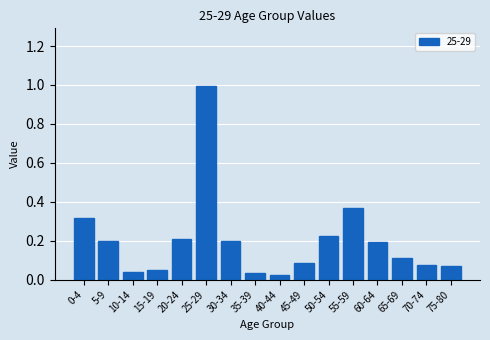

Between 5-9 and 10-14, which is larger?

5-9